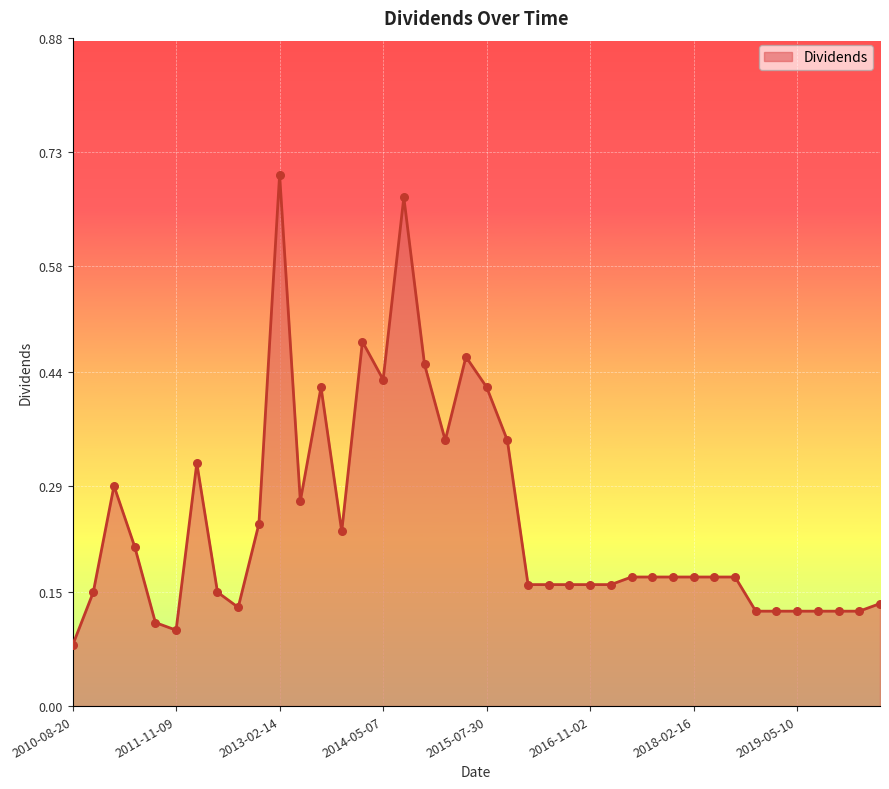

What is the difference between the maximum and minimum values?

0.6